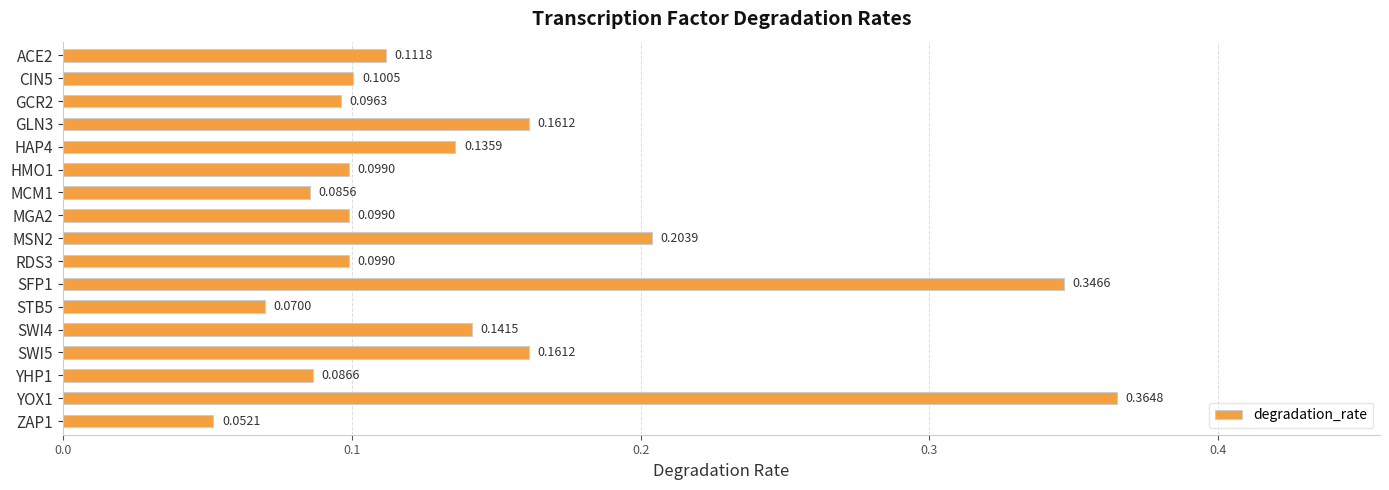

What is the sum of all values?

2.4